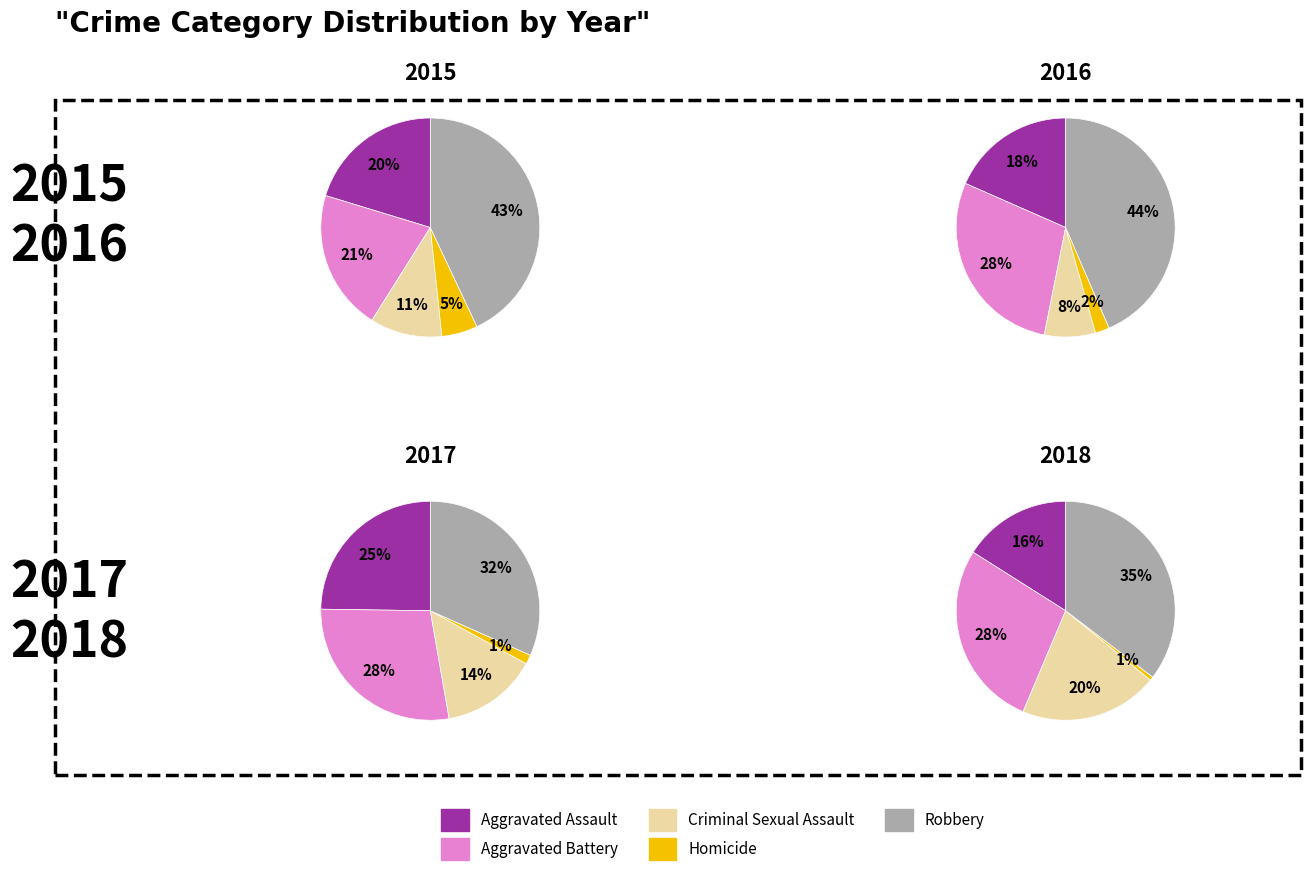

Count the number of slices in the pie.

5